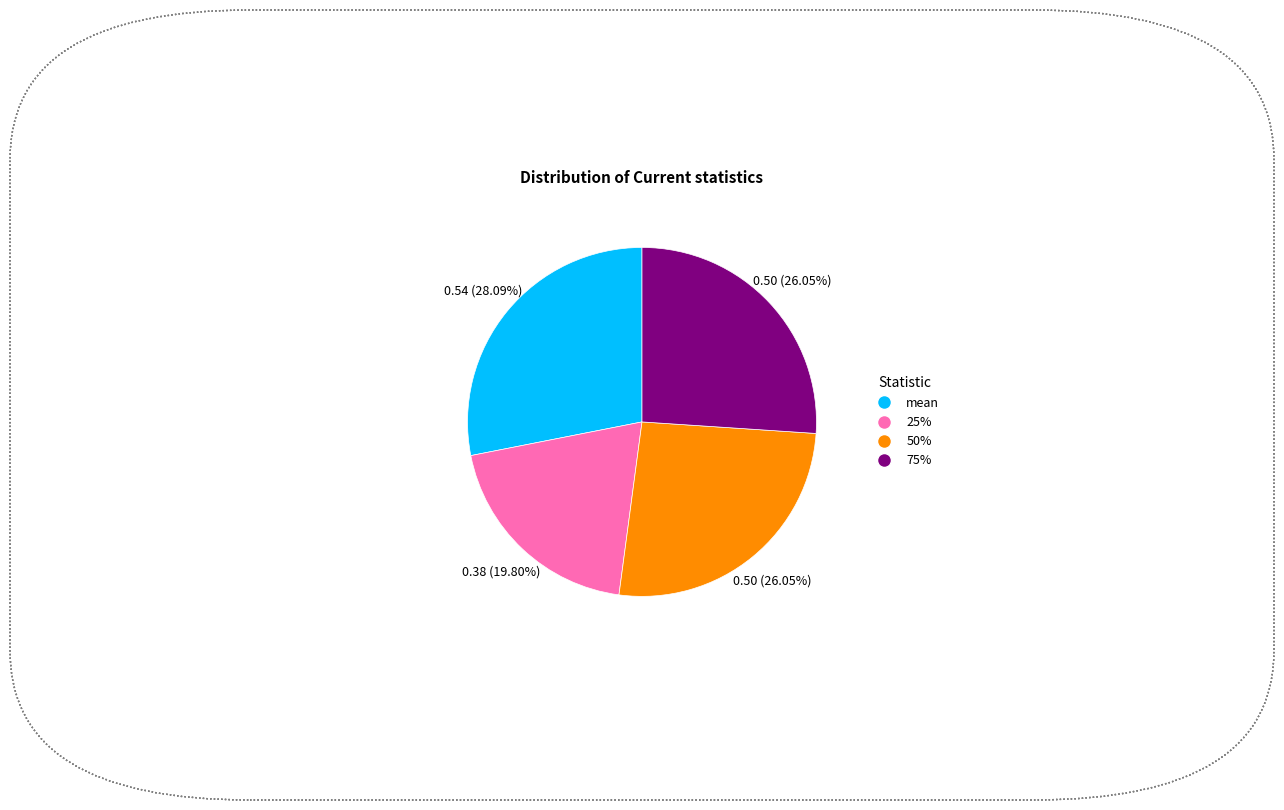

How many segments does this pie chart have?

4